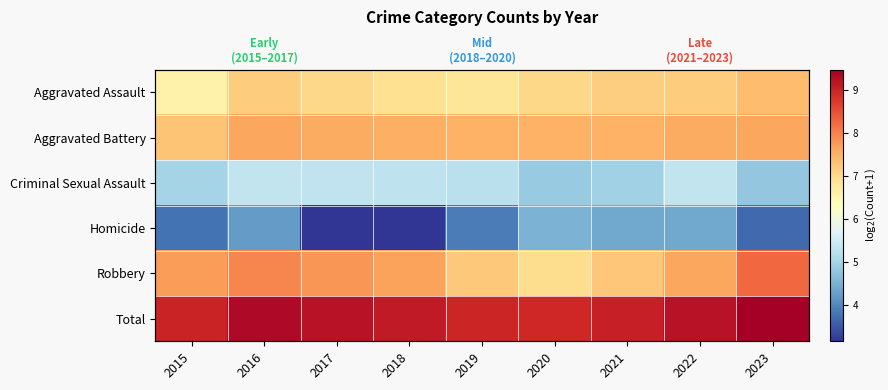

At which label is Aggravated Battery closest to 7?

2015